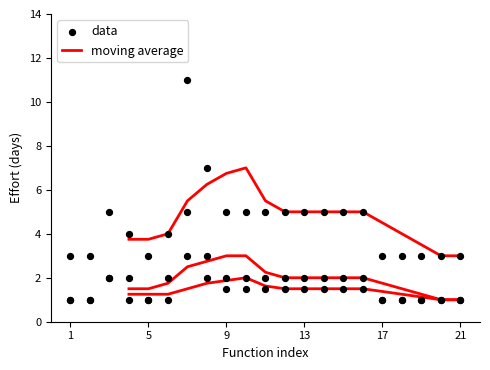

Which series has the largest total across all categories?

data